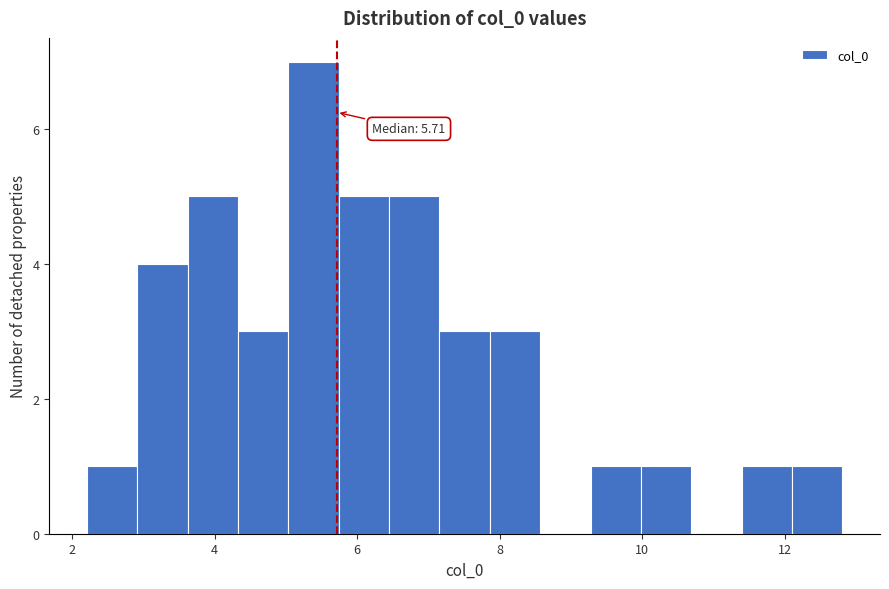

Read against the x-axis, roughly where is the centre of the tallest bar?

5.4